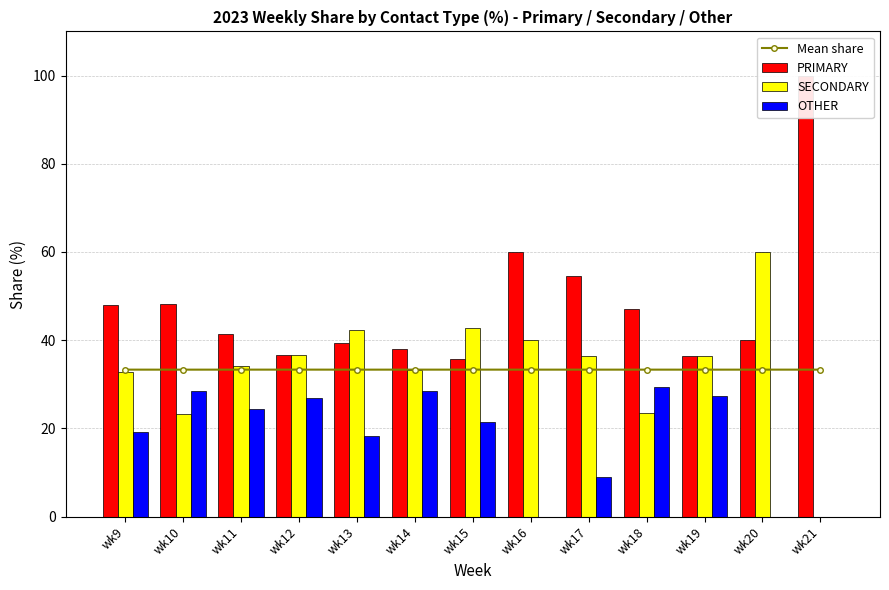

What is the greatest value displayed?

100.0